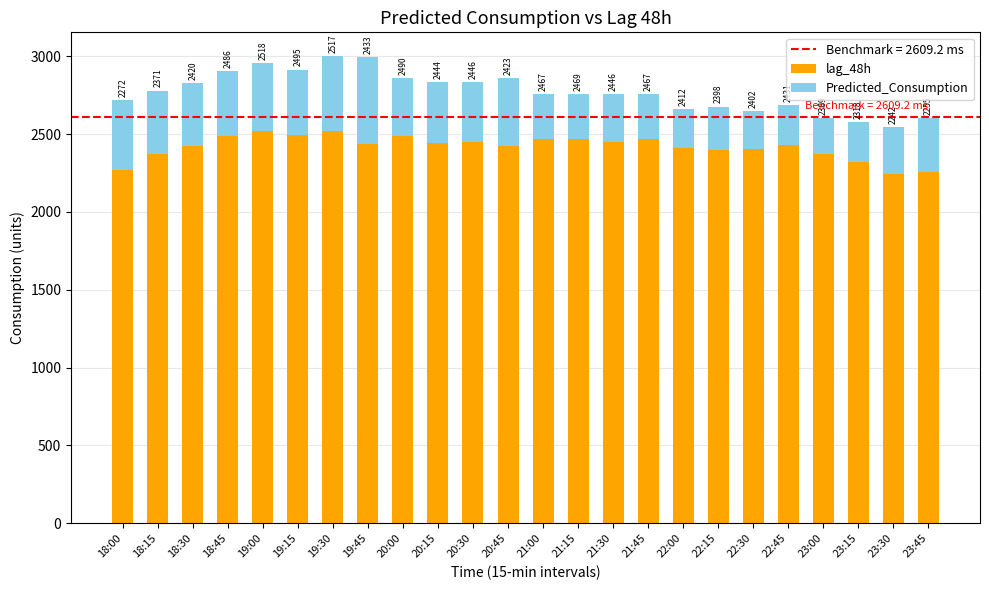

The lag_48h series shows 746.2 at 21:00. True or false?

False